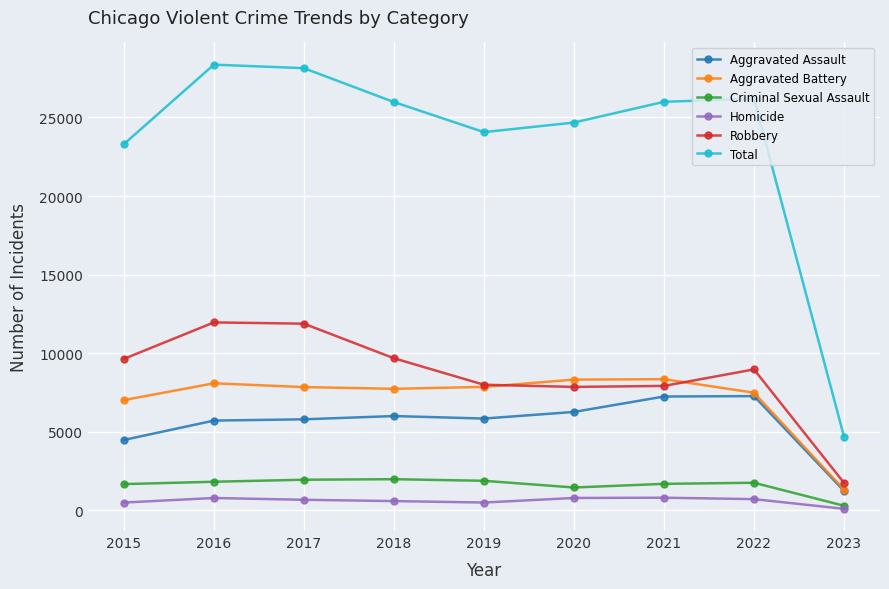

True or false: Criminal Sexual Assault has a value of 3292 at 2019.

False